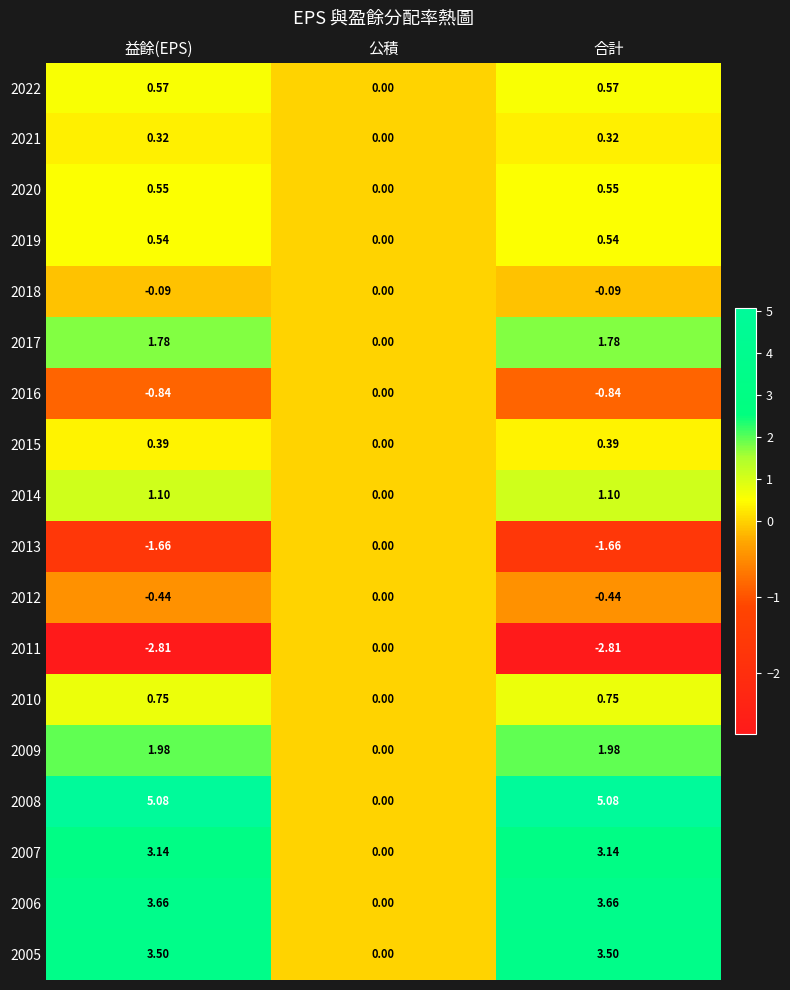

Where does the 2014 series first go above 1?

益餘(EPS)